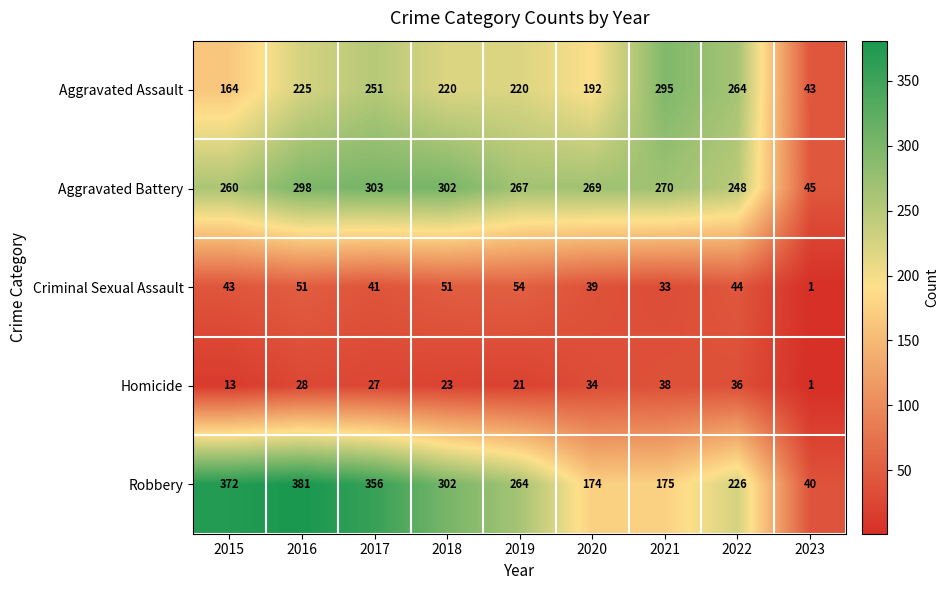

Count the number of data series in this chart.

5